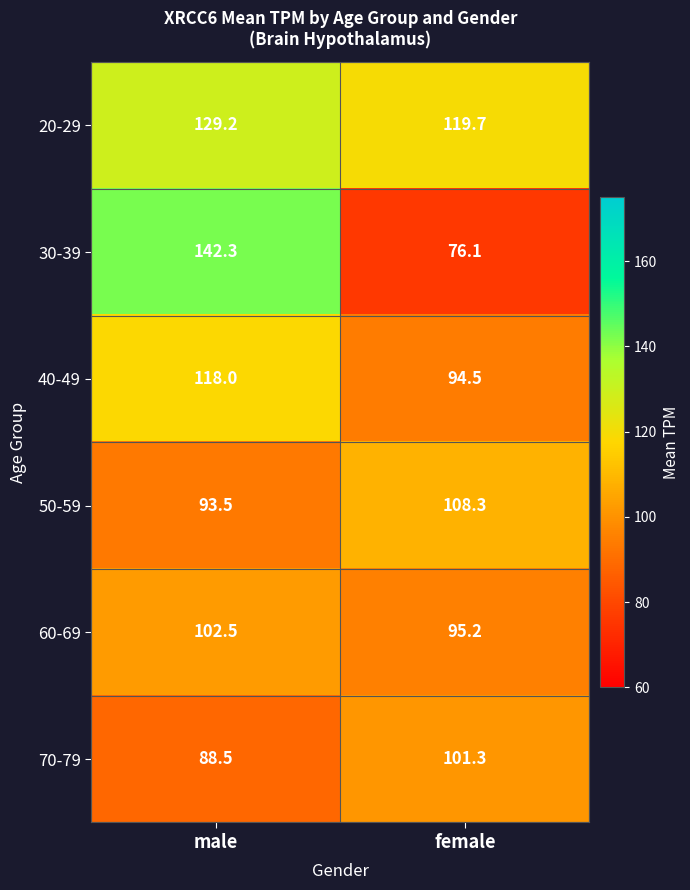

What is the sum of the 70-79 values at male and female?

189.8